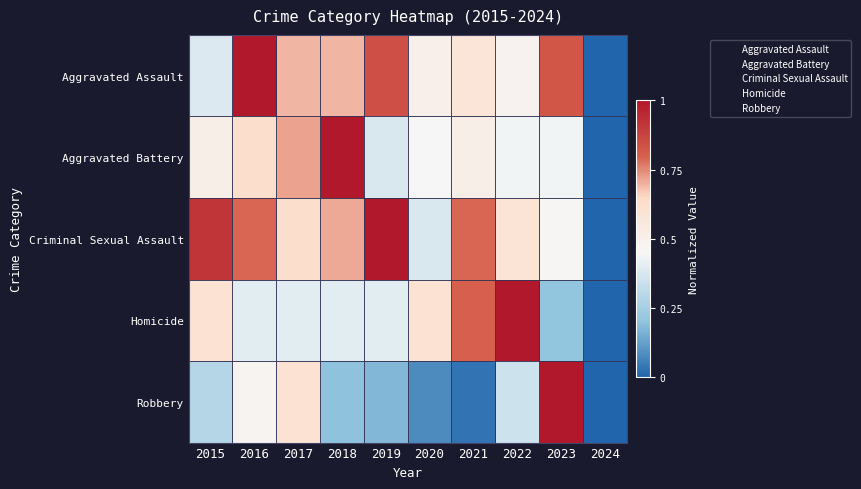

Between 2015 and 2023, which series saw the biggest shift?

Robbery